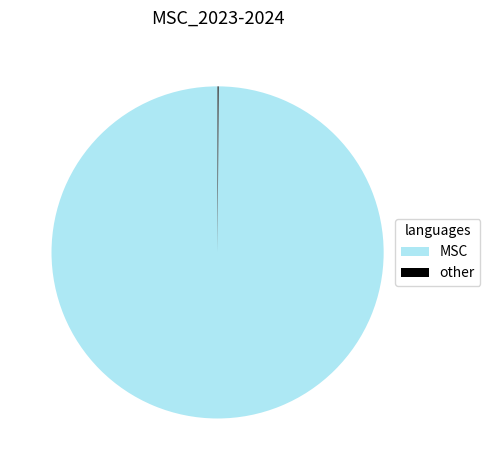

True or false: MSC accounts for 100% of the total.

True